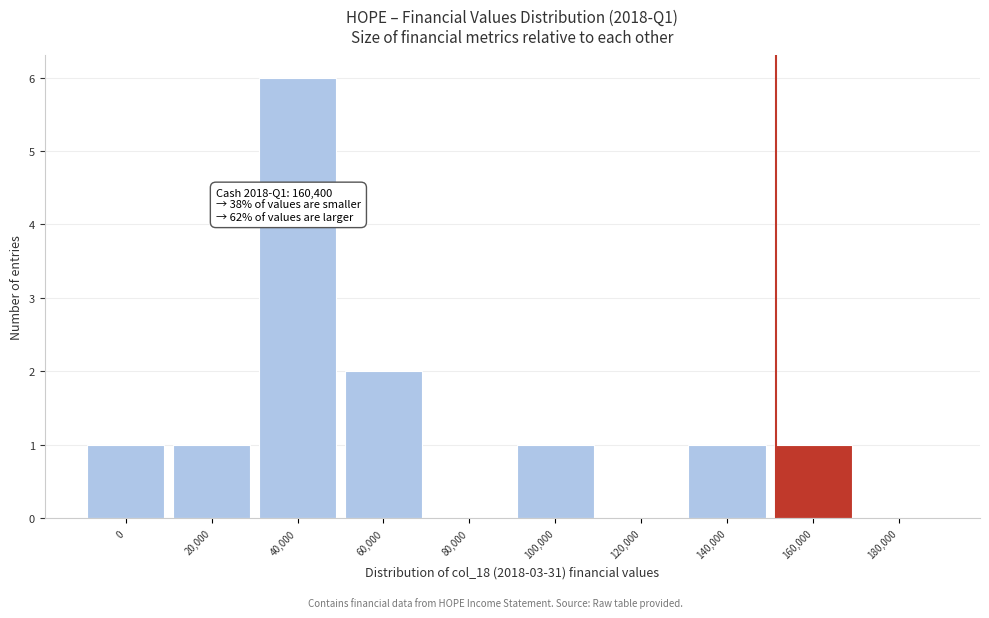

Reading left to right, what are all the values shown in this chart?

0=1	20,000=1	40,000=6	60,000=2	80,000=0	100,000=1	120,000=0	140,000=1	160,000=1	180,000=0